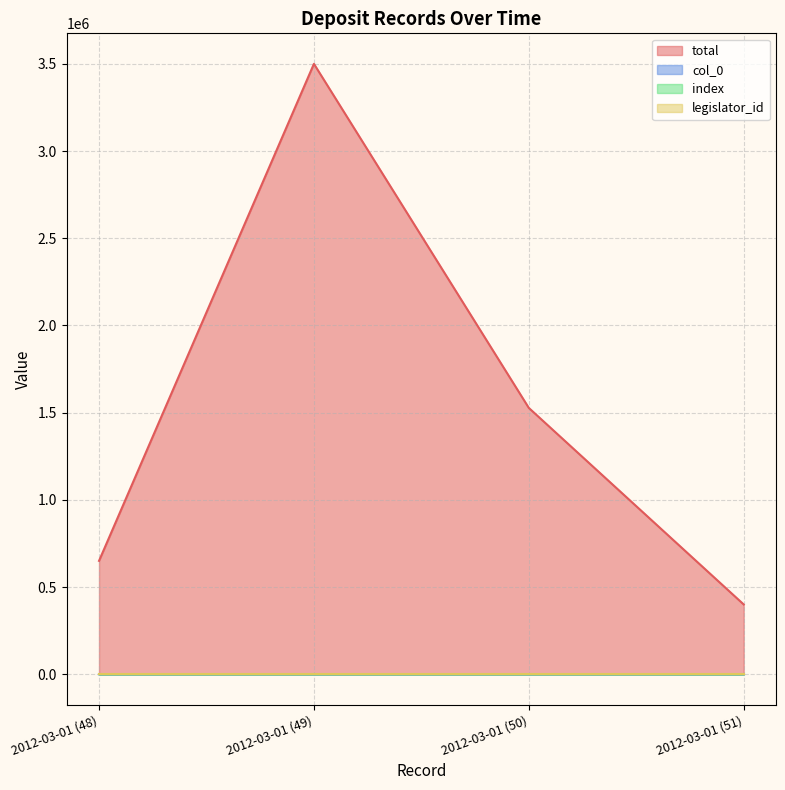

The index series shows 15 at 2012-03-01 (51). True or false?

False